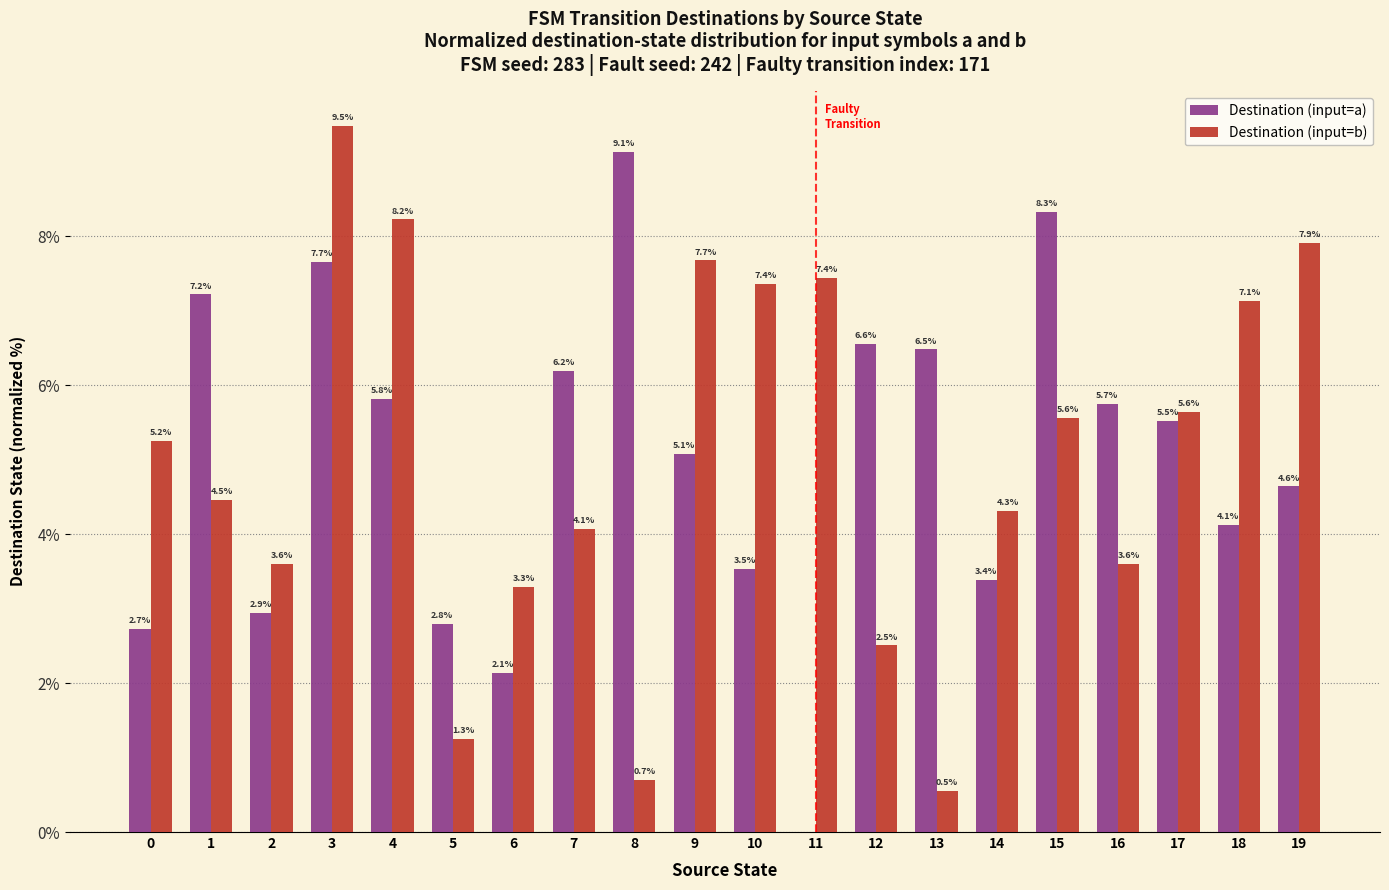

What is the difference between the Destination (input=a) values at 6 and 1?

5.1